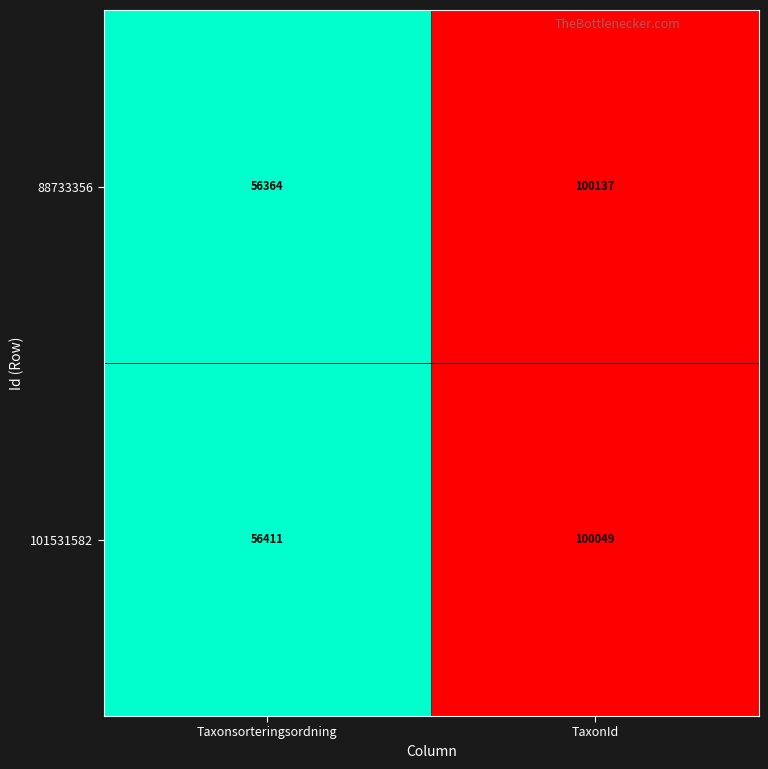

How many distinct data groups are displayed?

2